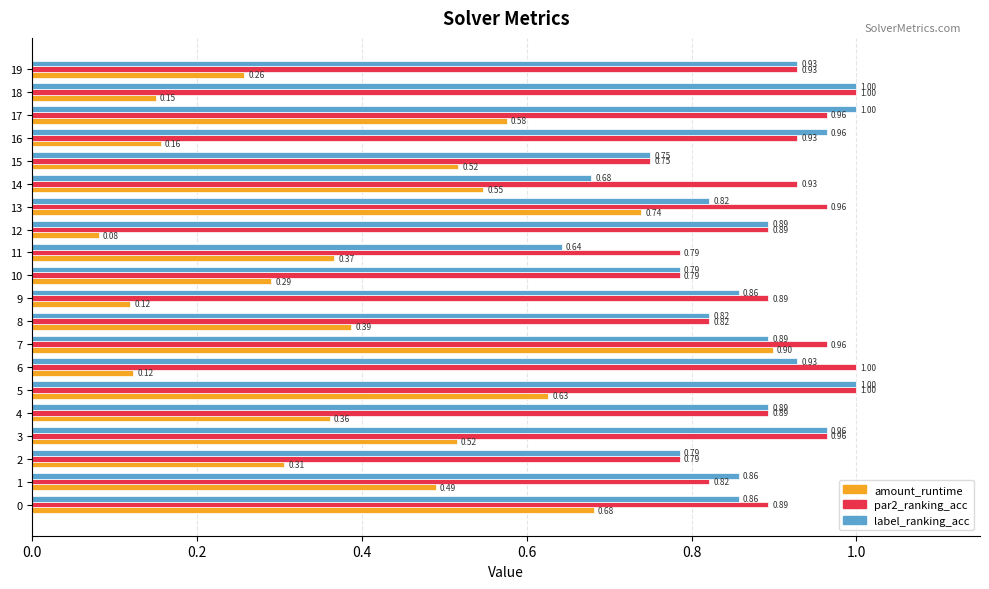

At which category is the sum across all series the highest?

7